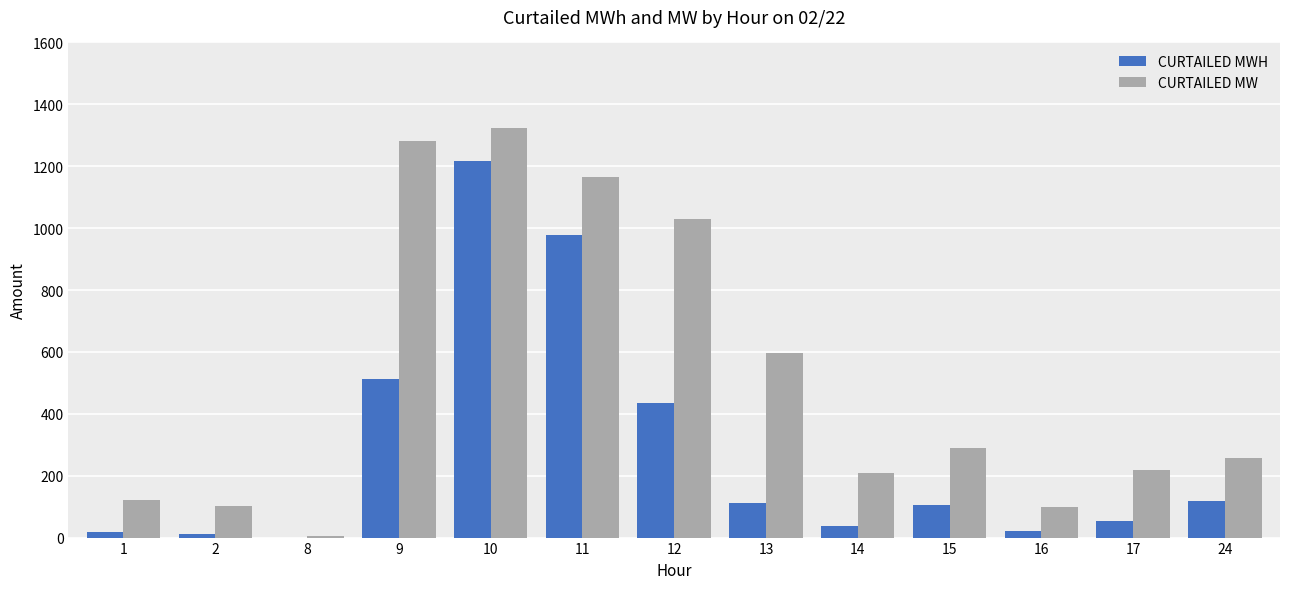

What is the difference between the CURTAILED MWH values at 16 and 9?

493